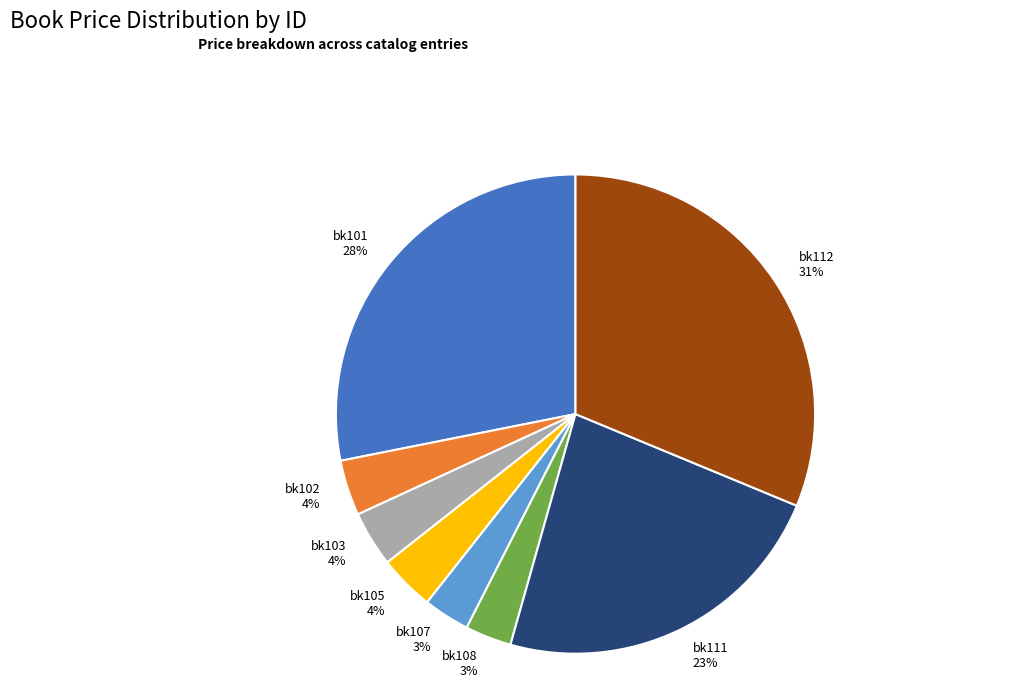

The bk102 slice represents 11% of the pie. True or false?

False